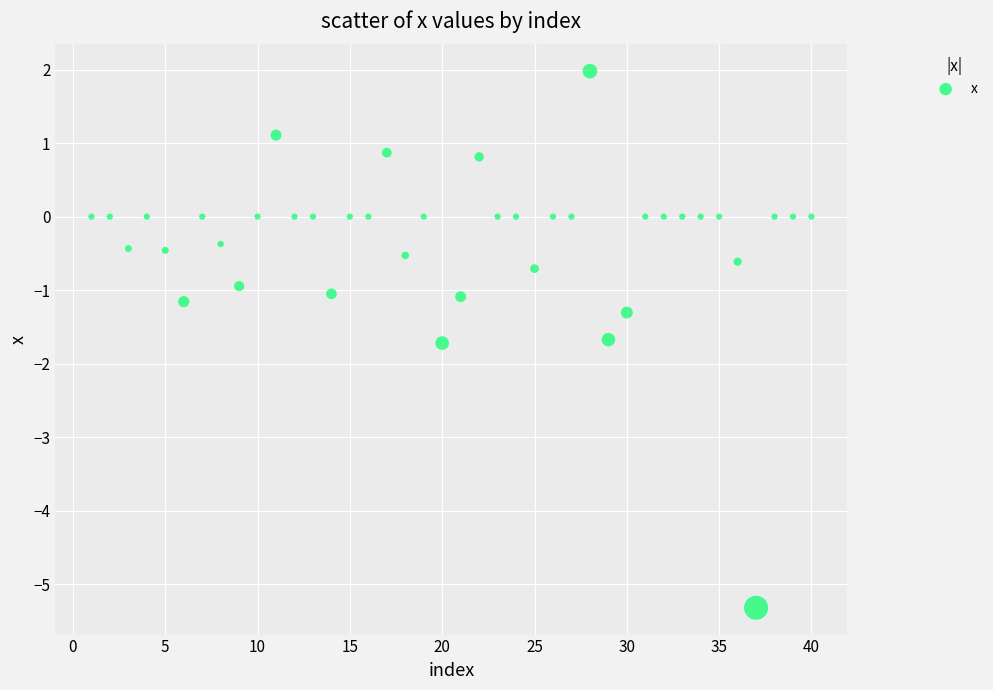

What is the range of X values (max minus min)?

39.0